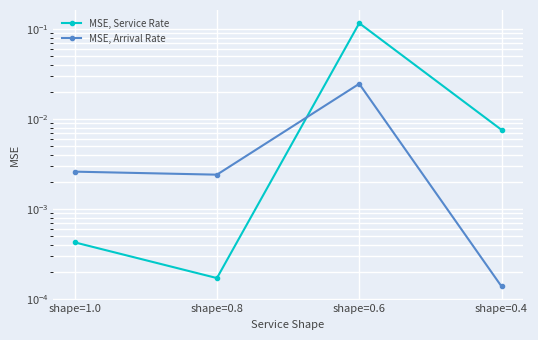

True or false: MSE, Arrival Rate has a value of 0.0 at shape=0.8.

True